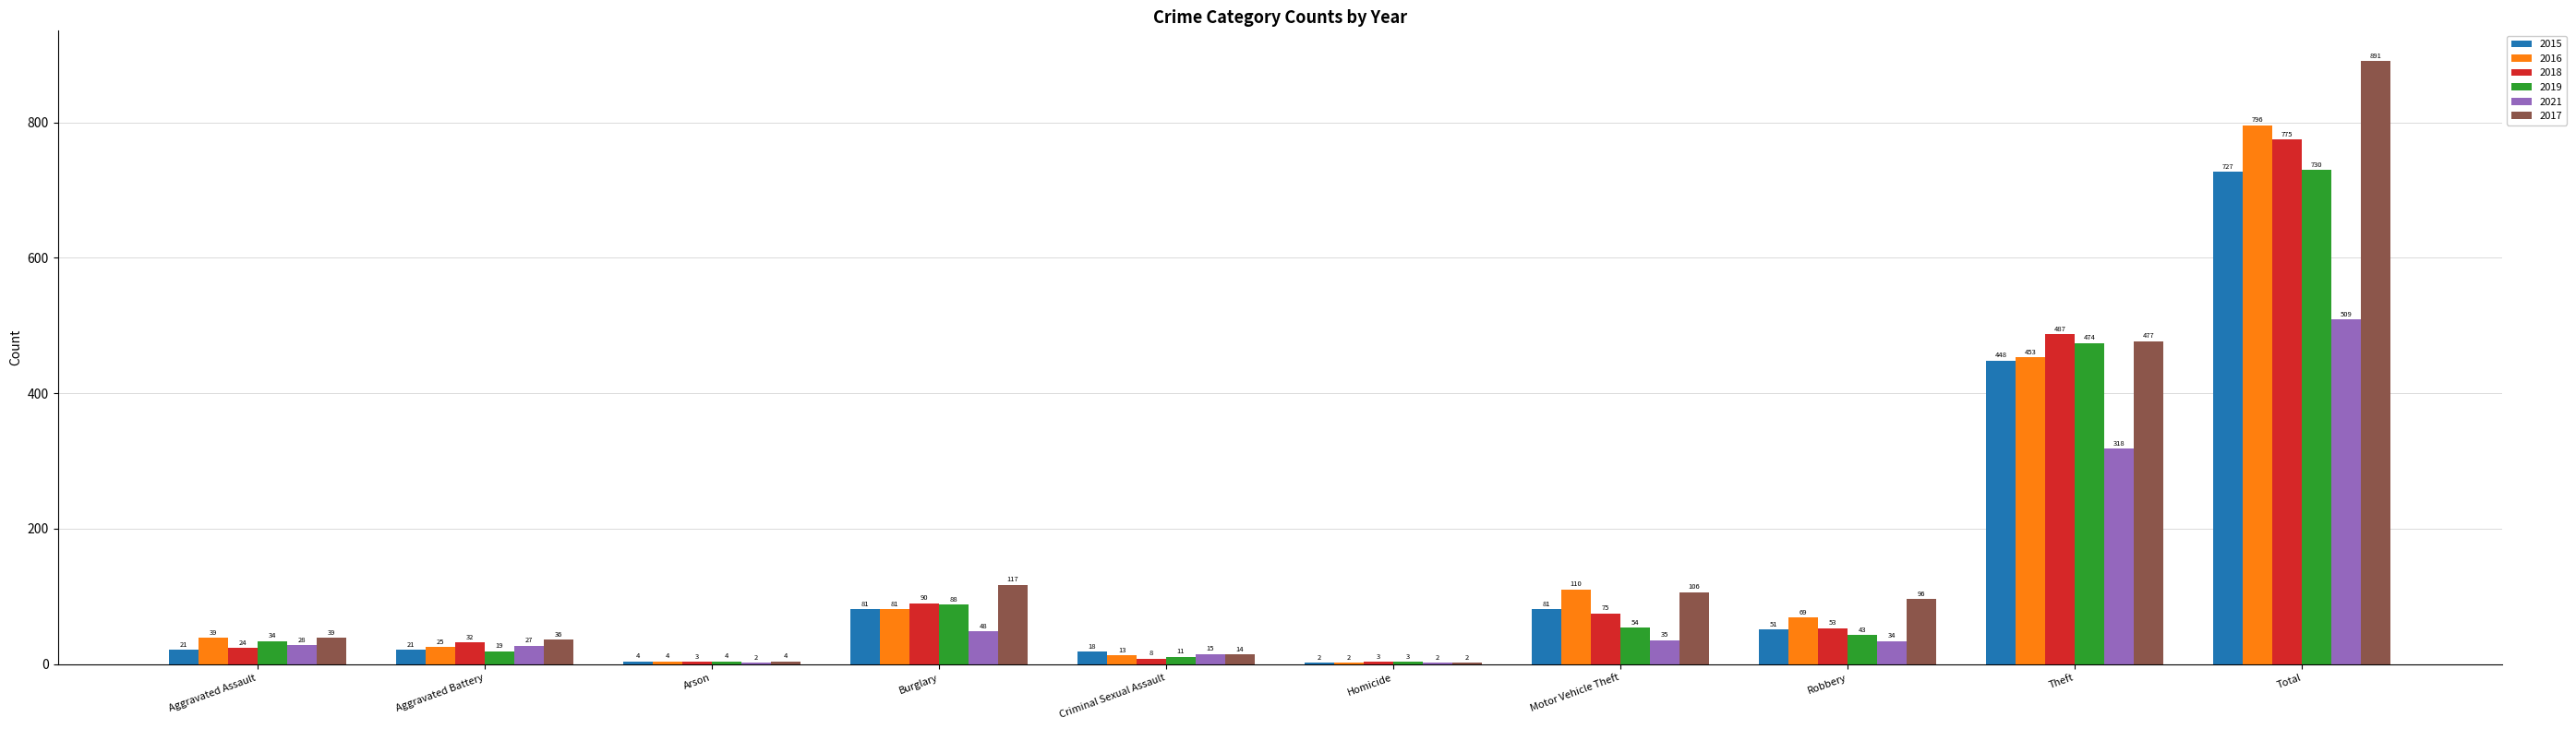

At which label does 2017 reach its peak?

Total